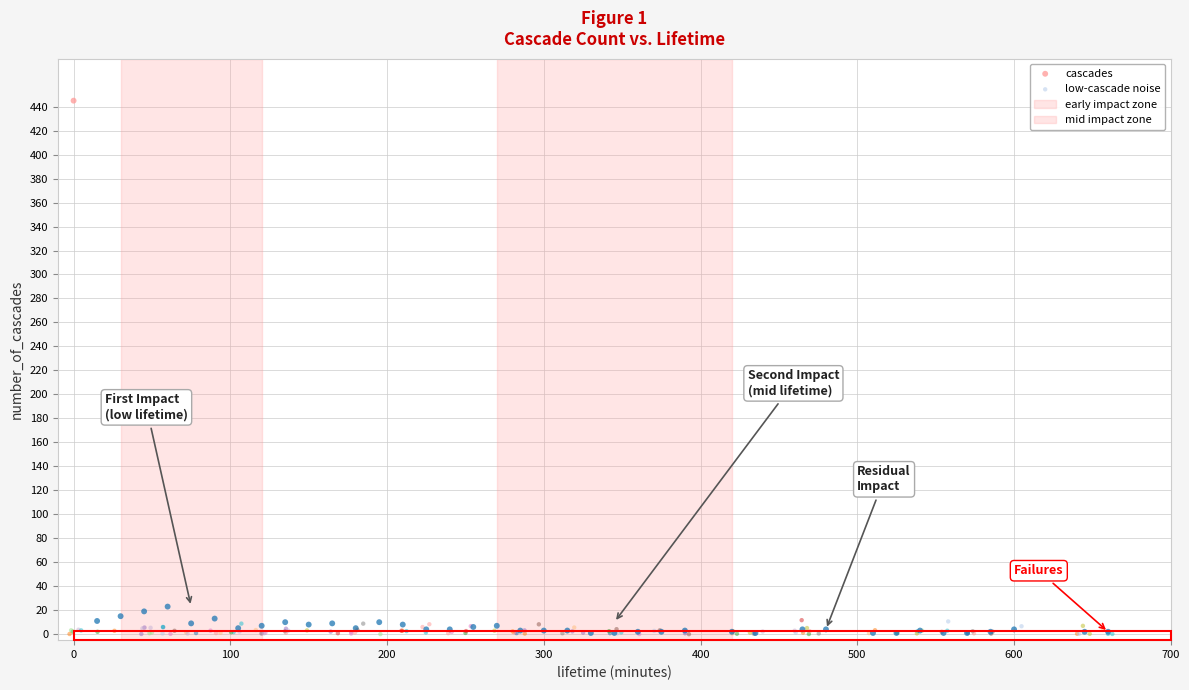

Which series reaches the maximum Y coordinate?

cascades